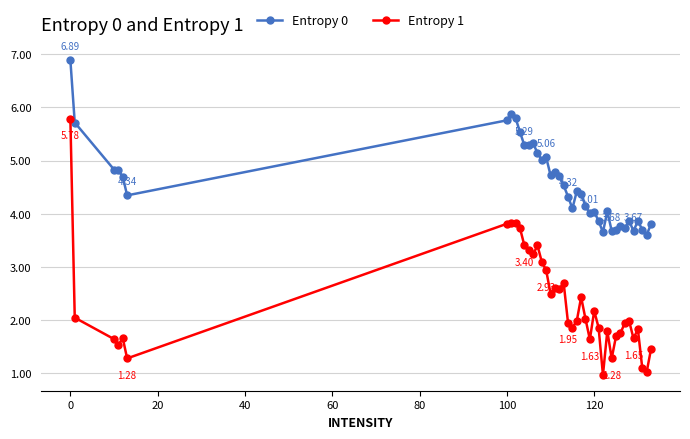

Rank the series by their maximum value, from highest to lowest.

Entropy 0, Entropy 1